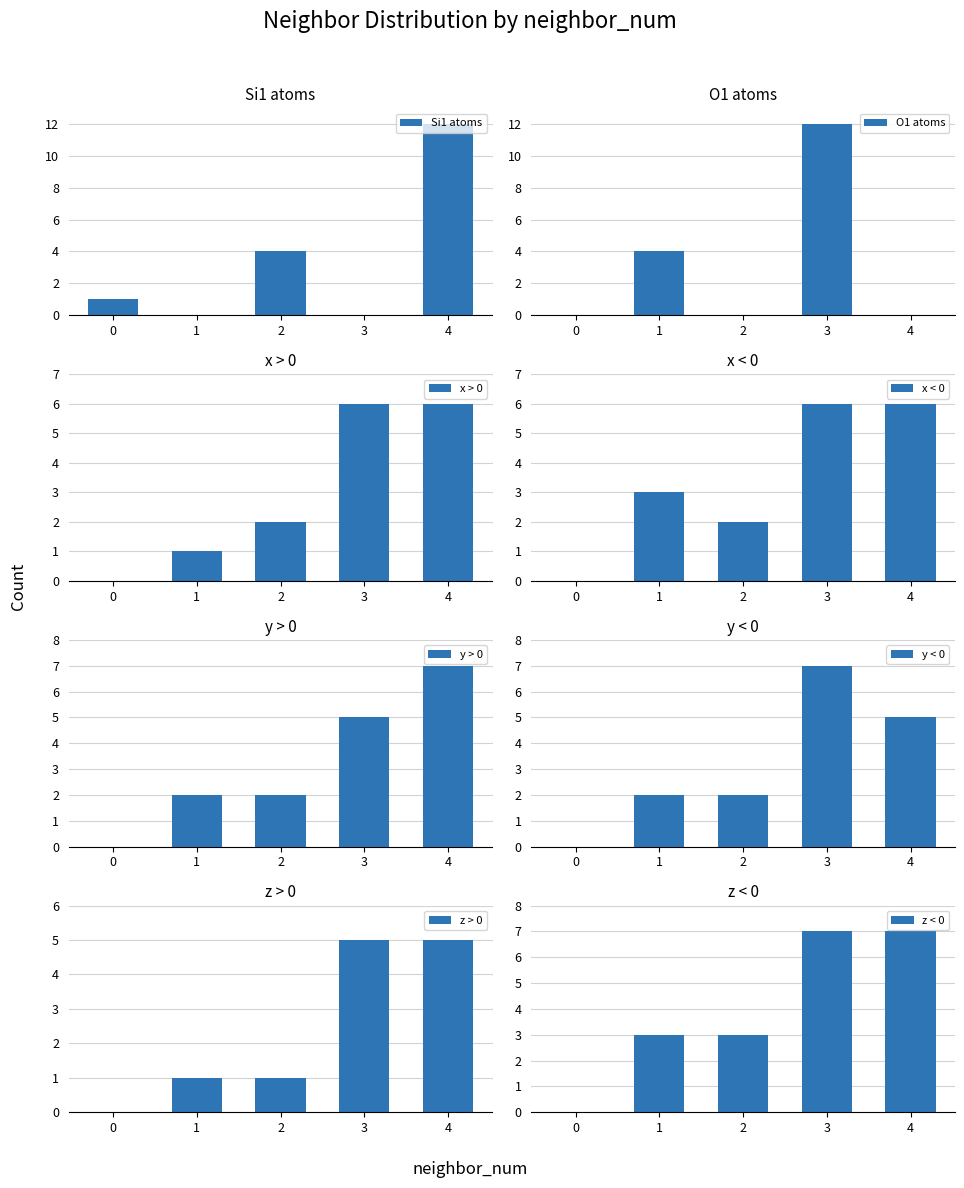

How many data points in neighbor_num are less than 3?

9